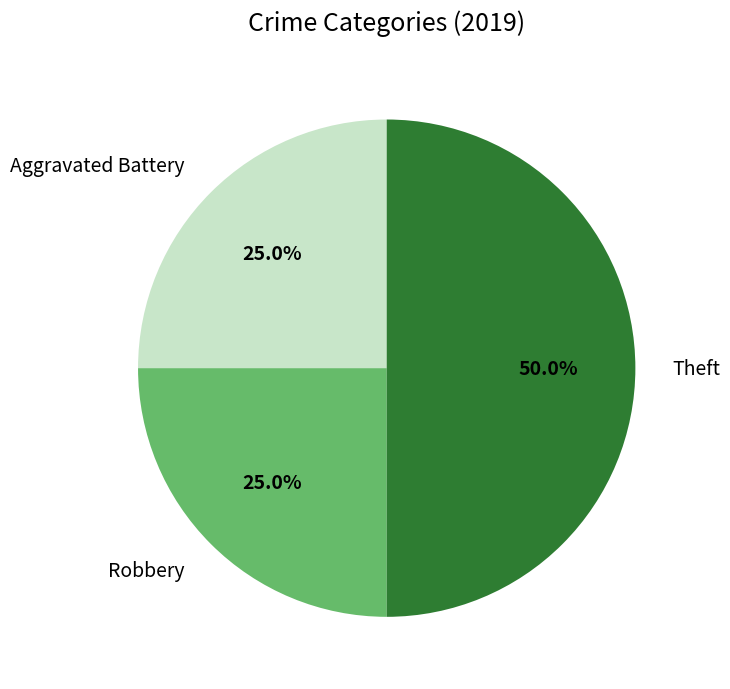

True or false: Robbery accounts for 33% of the total.

False